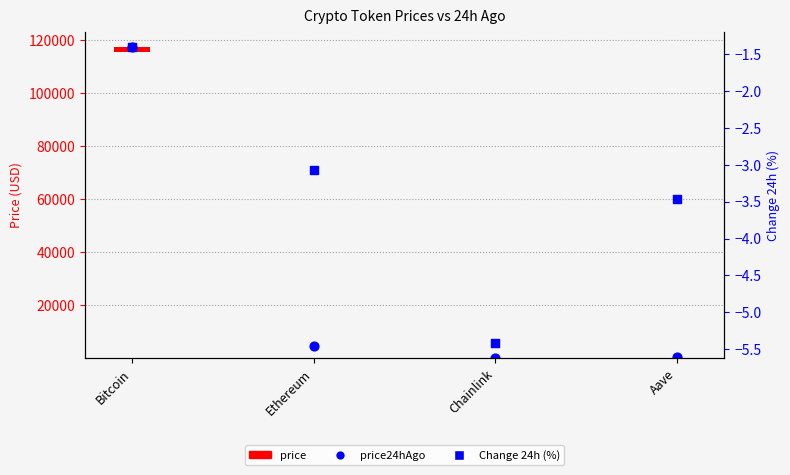

What is the total value across all series at Chainlink?

19.3